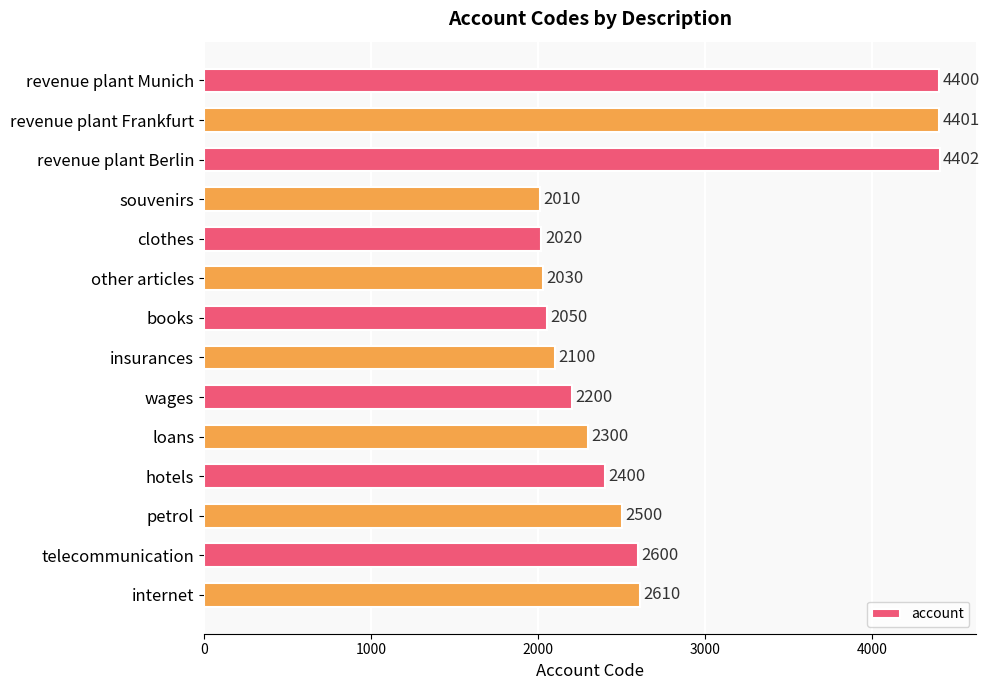

What is the difference between the second highest and minimum values?

2391